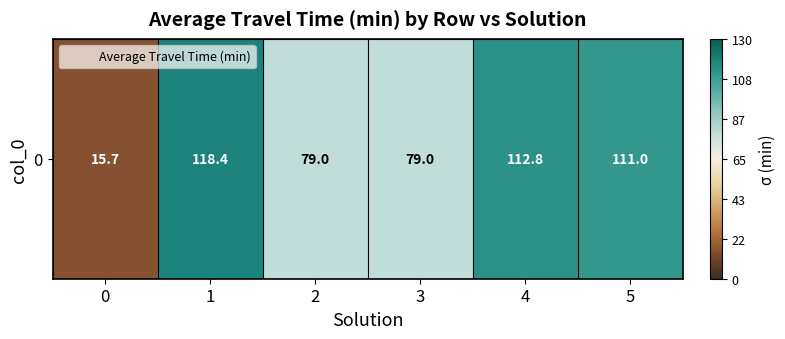

Reading left to right, transcribe all the data shown in this chart.

15.7	118.4	79.0	79.0	112.8	111.0